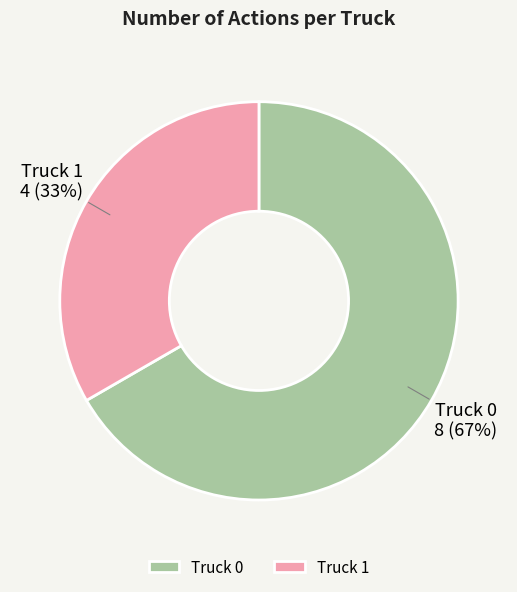

To the nearest percent, what percentage of the pie is Truck 1?

33%